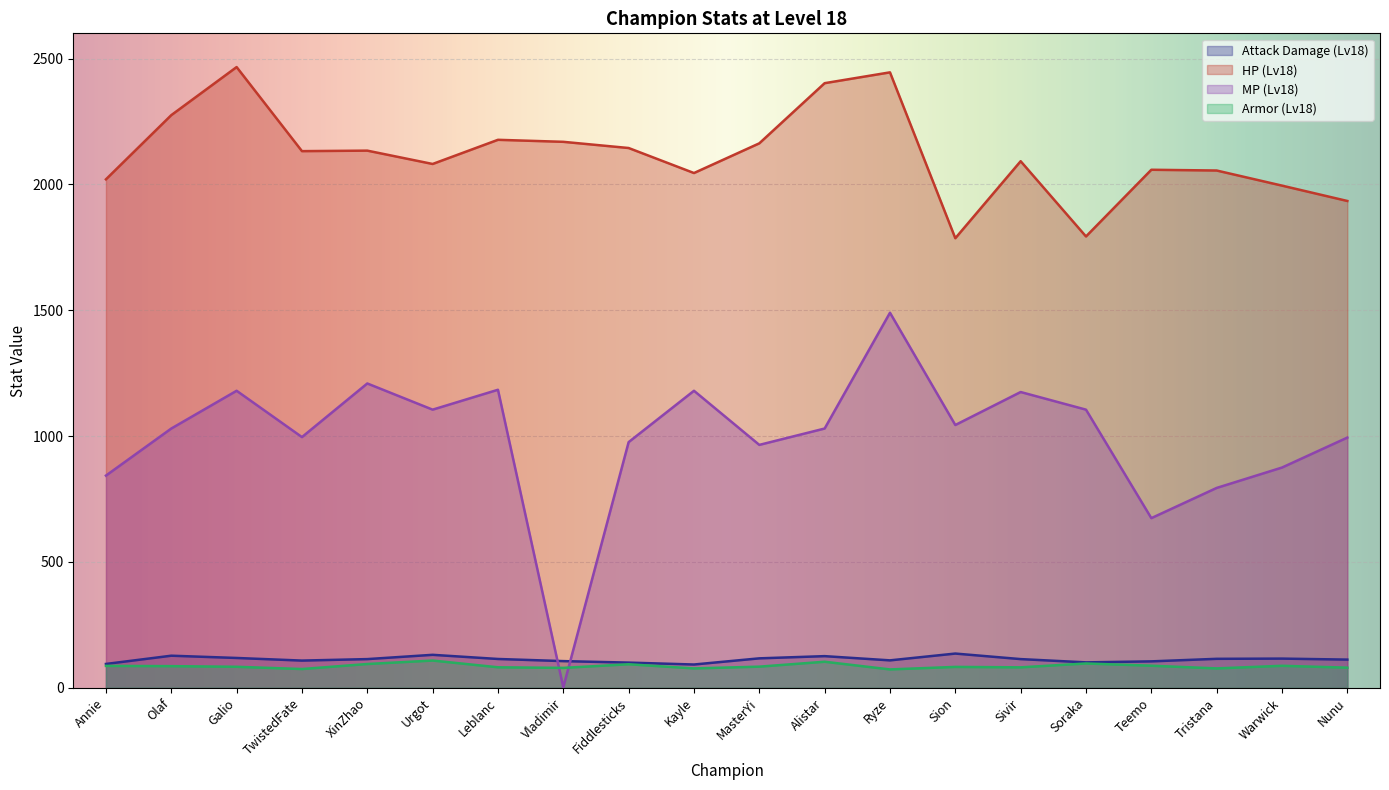

True or false: mp_18 and attackdamage_18 intersect in this chart.

True